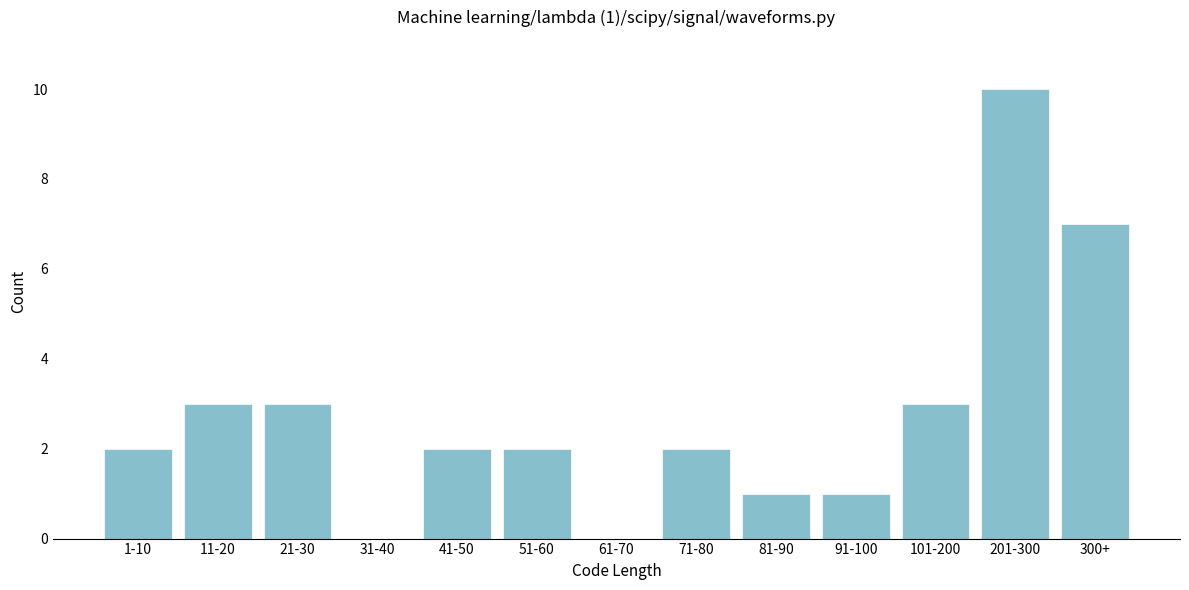

Reading left to right, transcribe all the data shown in this chart.

1-10=2	11-20=3	21-30=3	31-40=0	41-50=2	51-60=2	61-70=0	71-80=2	81-90=1	91-100=1	101-200=3	201-300=10	300+=7